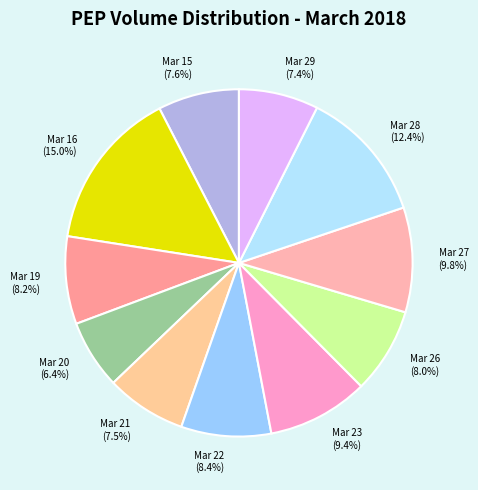

Count the number of slices in the pie.

11